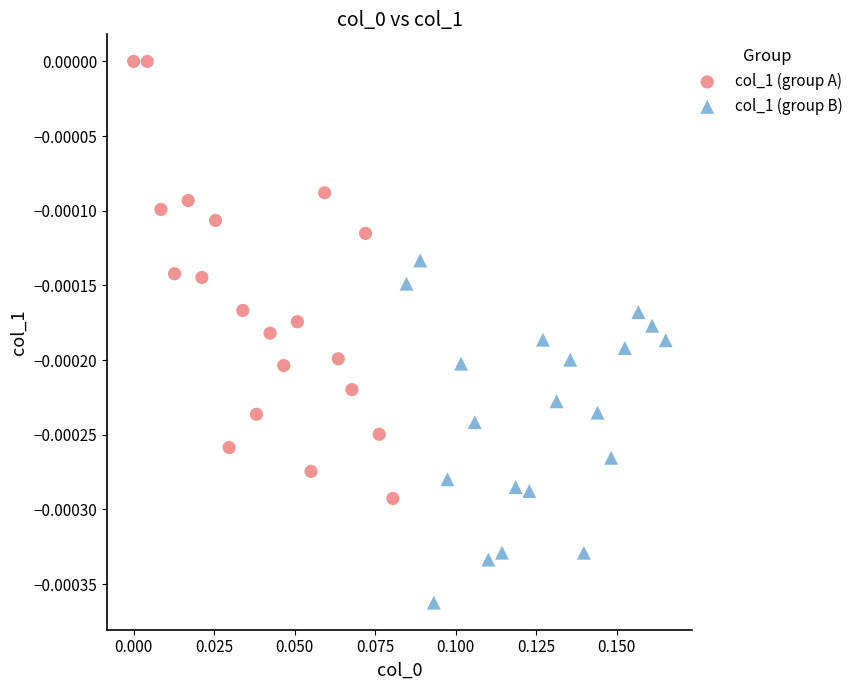

Which series has the widest spread of Y values?

col_1 (group A)